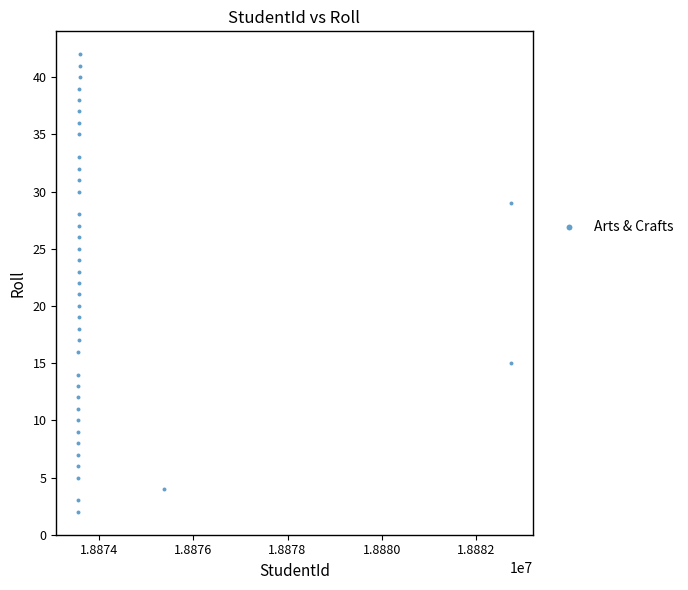

What is the range of Y values (max minus min)?

40